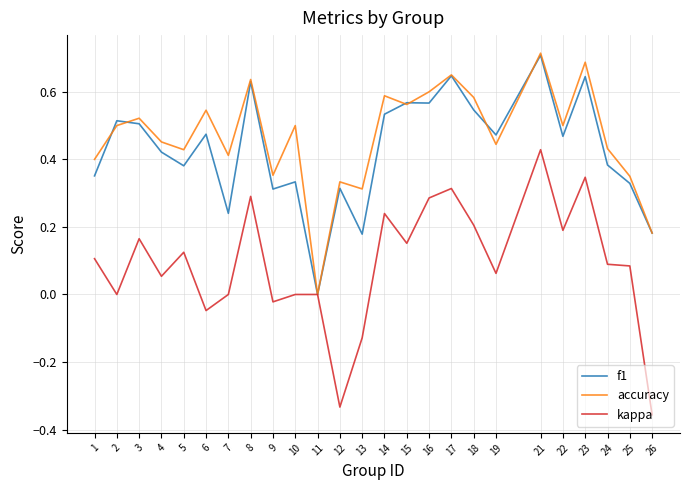

At which category is the sum across all series the highest?

21